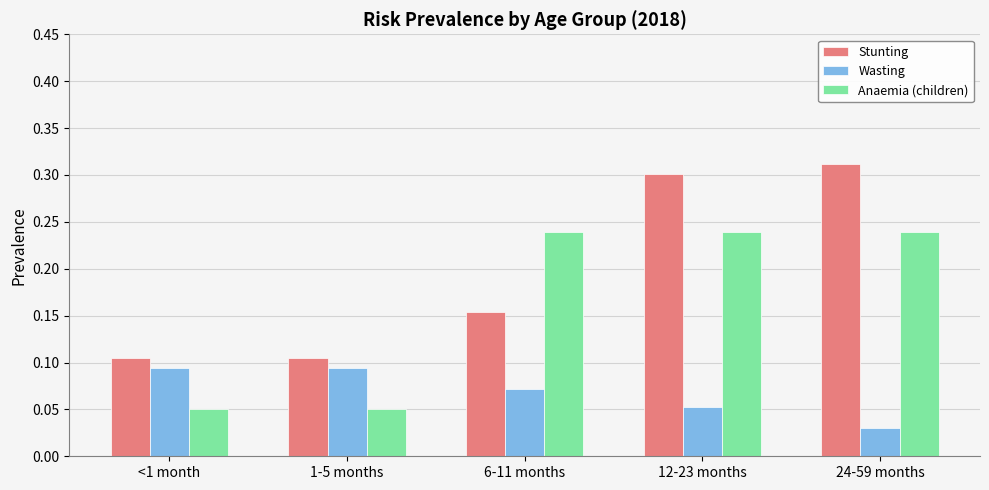

Is the value of Wasting at 1-5 months greater than the value of Anaemia (children) at 6-11 months?

No